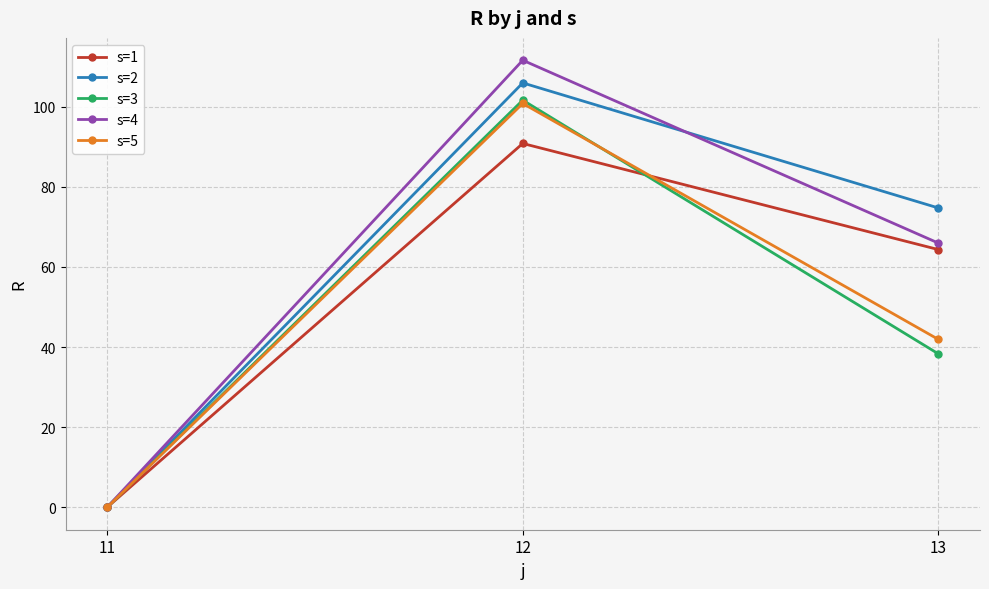

Count the number of data series in this chart.

5